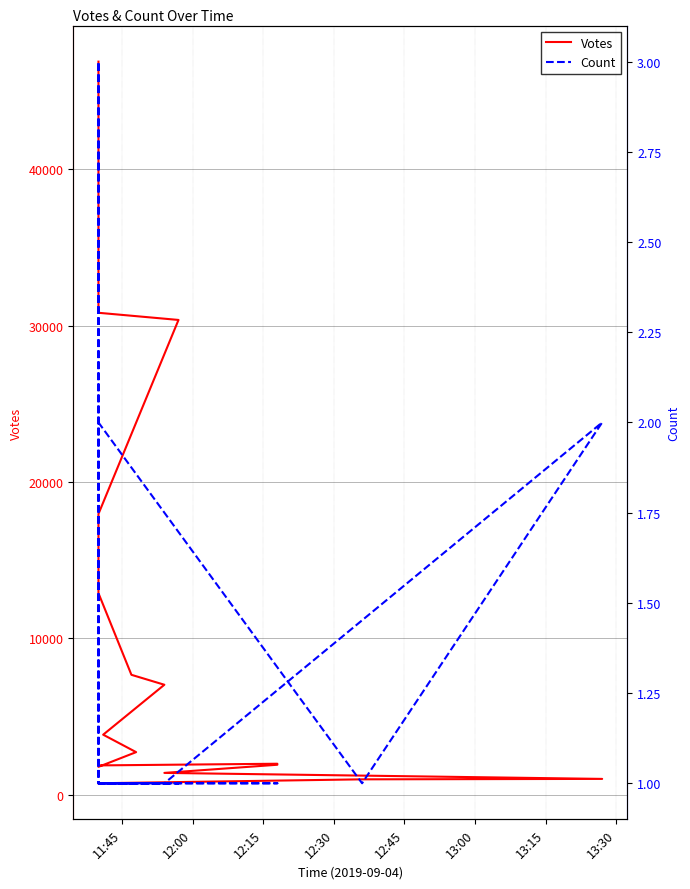

True or false: Count and Votes intersect in this chart.

False